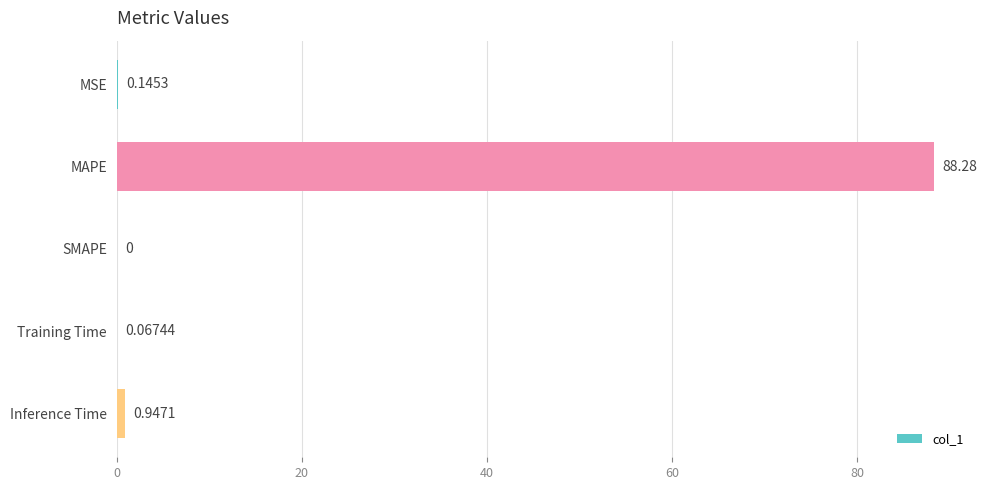

Where is the data nearest to the value 44?

Inference Time